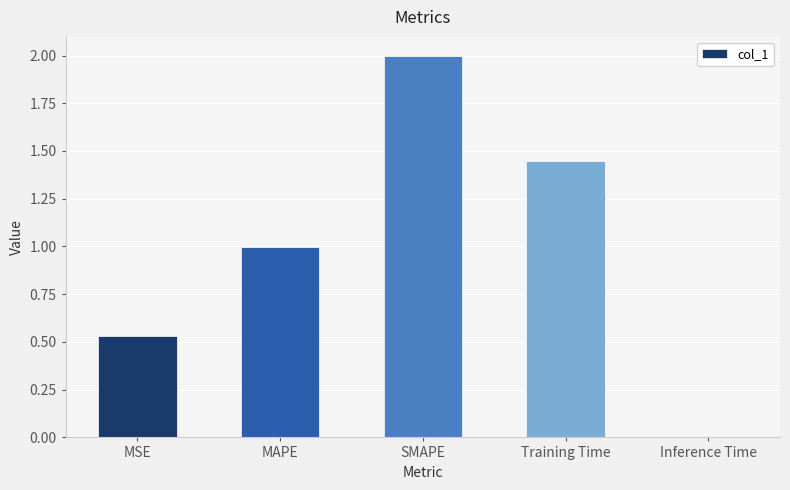

Rank the categories by value from highest to lowest.

SMAPE, Training Time, MAPE, MSE, Inference Time